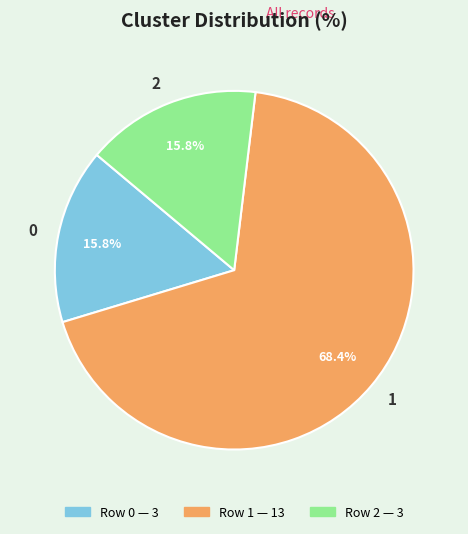

Do 1 and 2 together represent more than half of the pie?

Yes